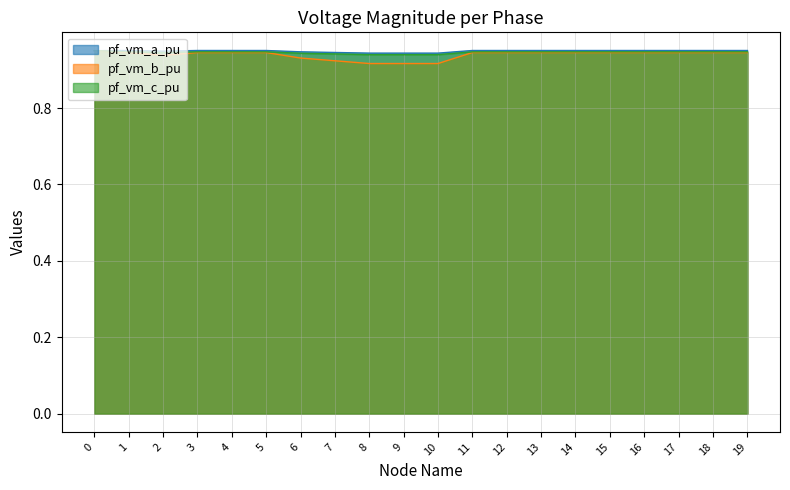

Does the chart display data point markers on the line(s)?

No